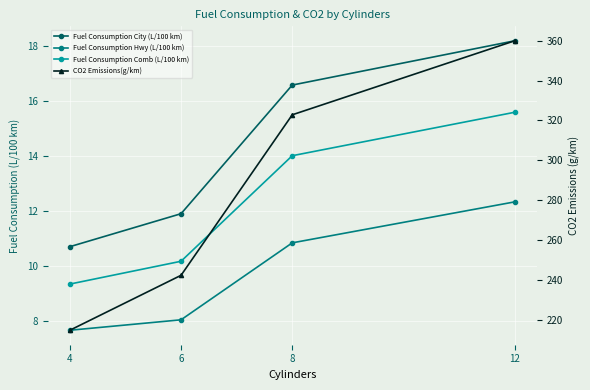

How many lines are shown in the chart?

4